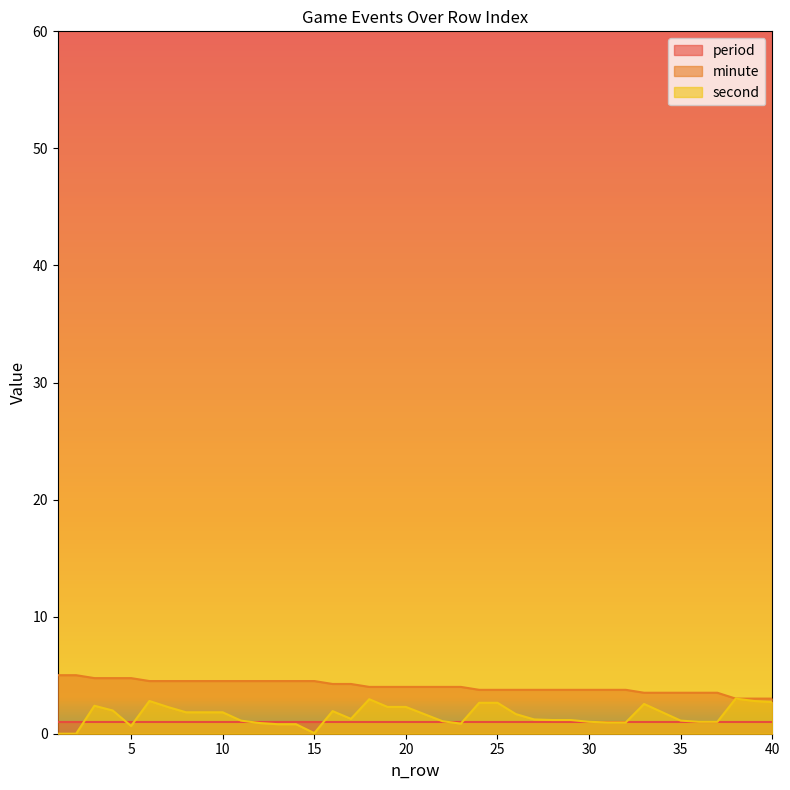

True or false: second and minute intersect in this chart.

False